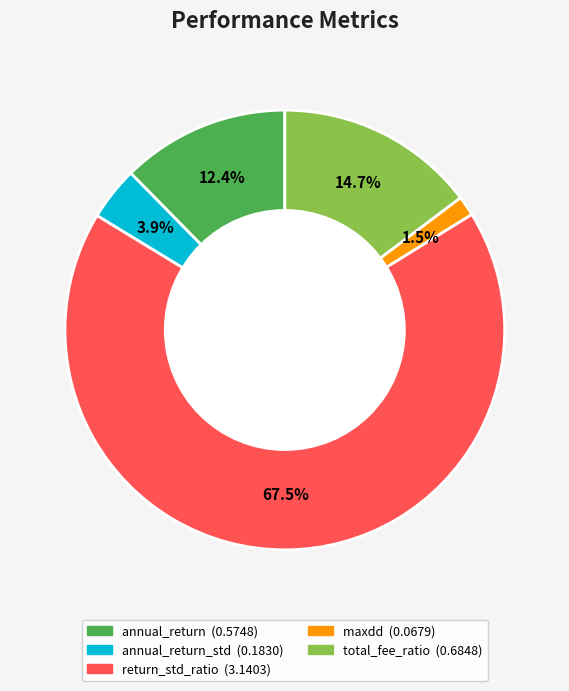

Count the number of slices in the pie.

5